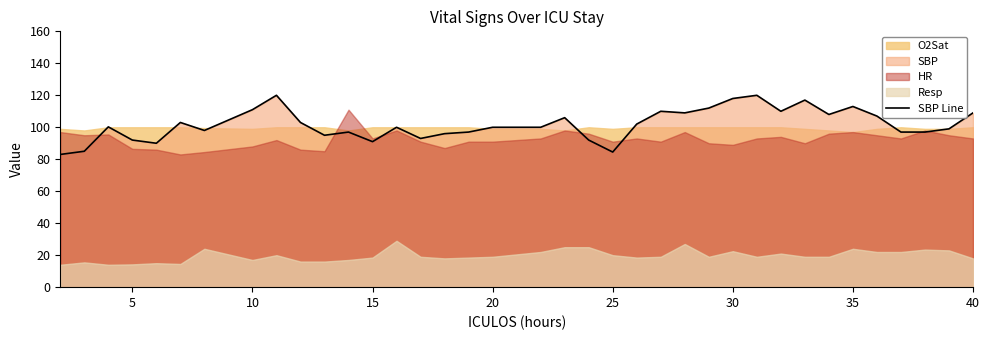

How many lines are shown in the chart?

1